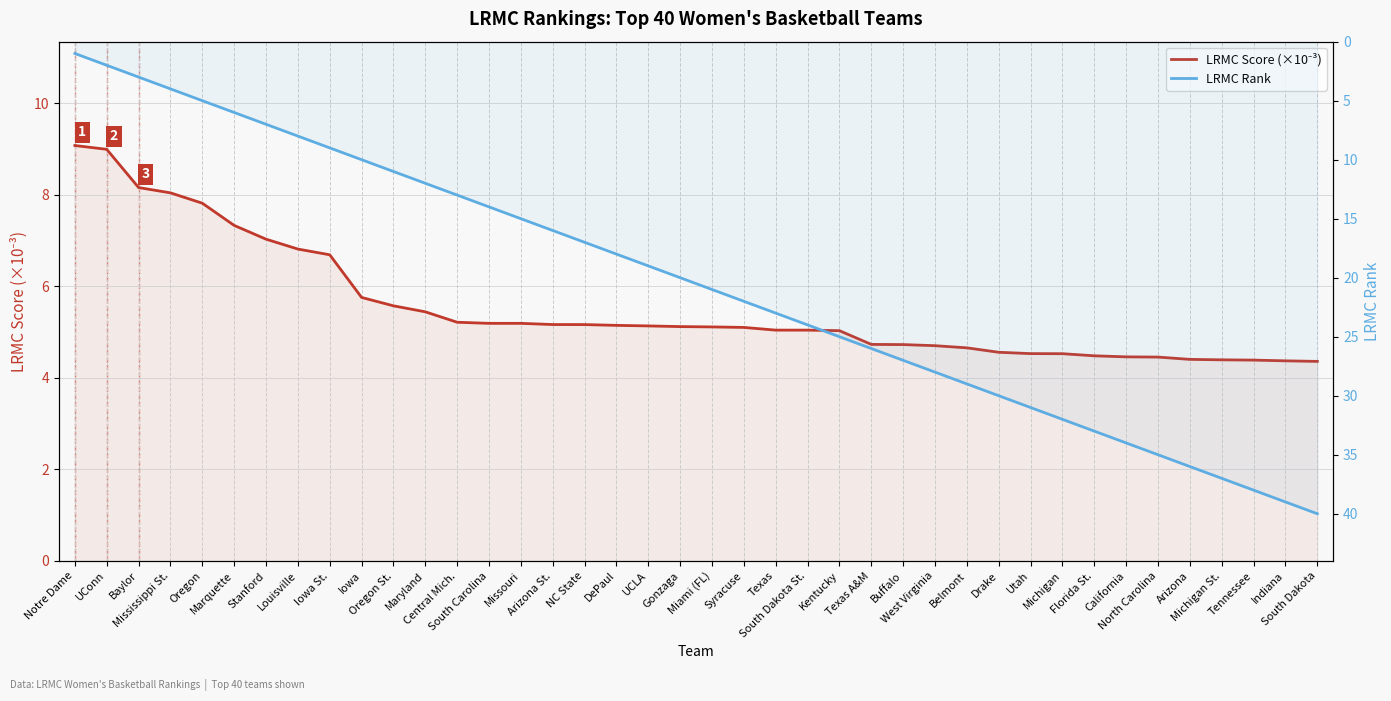

Which series has the widest spread of values?

LRMC Rank